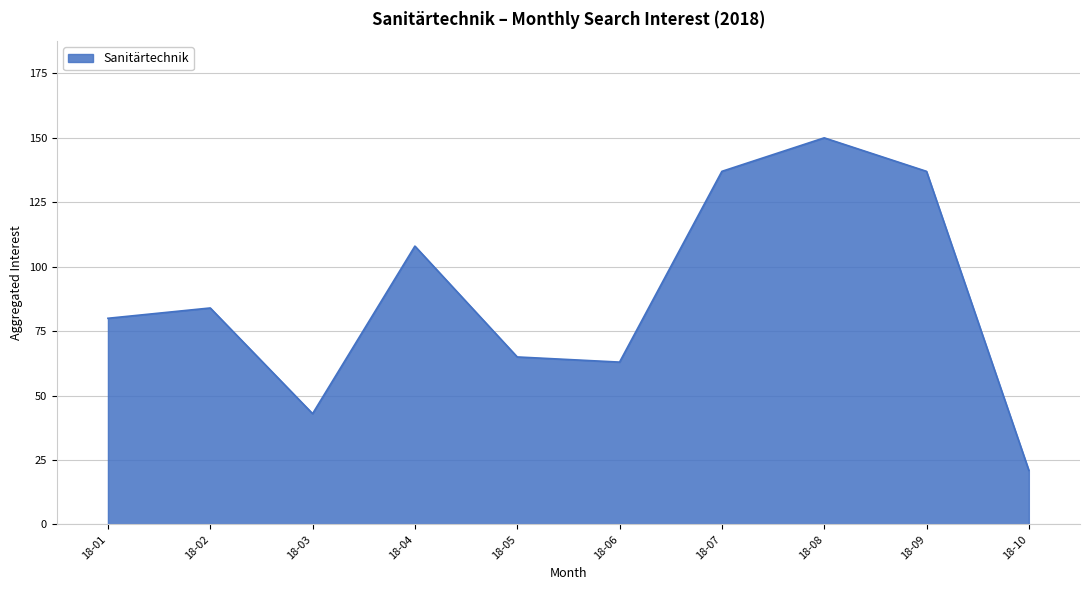

Is it true that the value at 18-07 is 89?

False